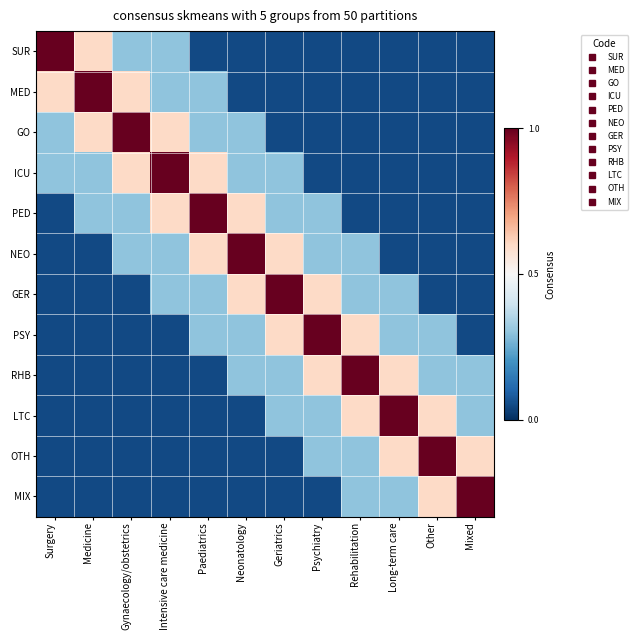

Which category has the highest value across all series?

Surgery